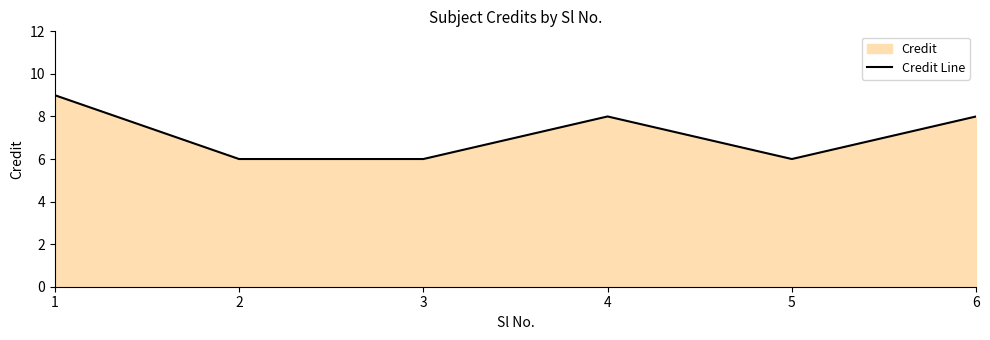

Which label corresponds to the largest value in the chart?

1